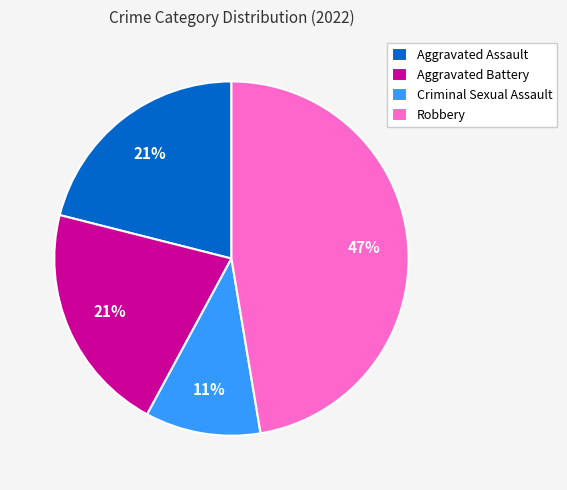

How many segments does this pie chart have?

4